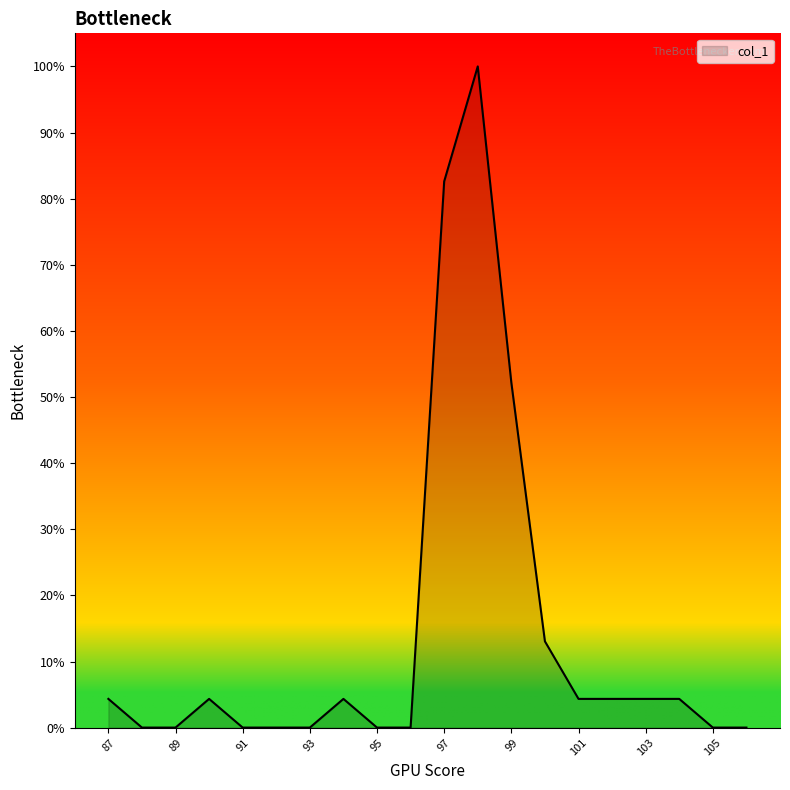

How many lines are shown in the chart?

1